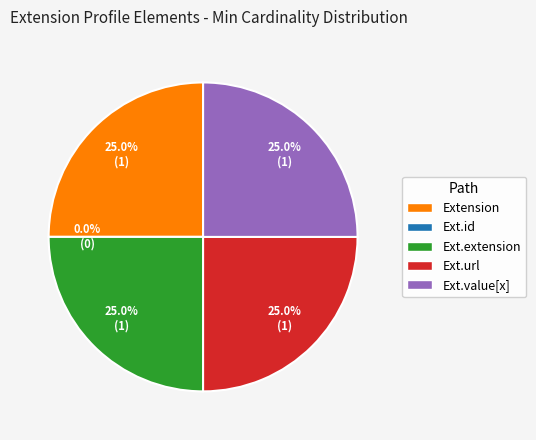

What percentage is the Extension slice, to the nearest percent?

25%